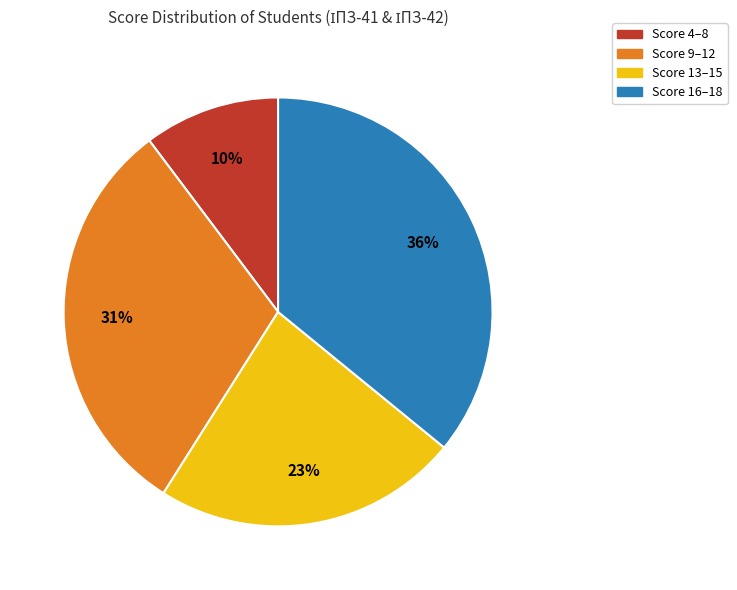

Which category has the smallest portion of the pie?

Score 4–8